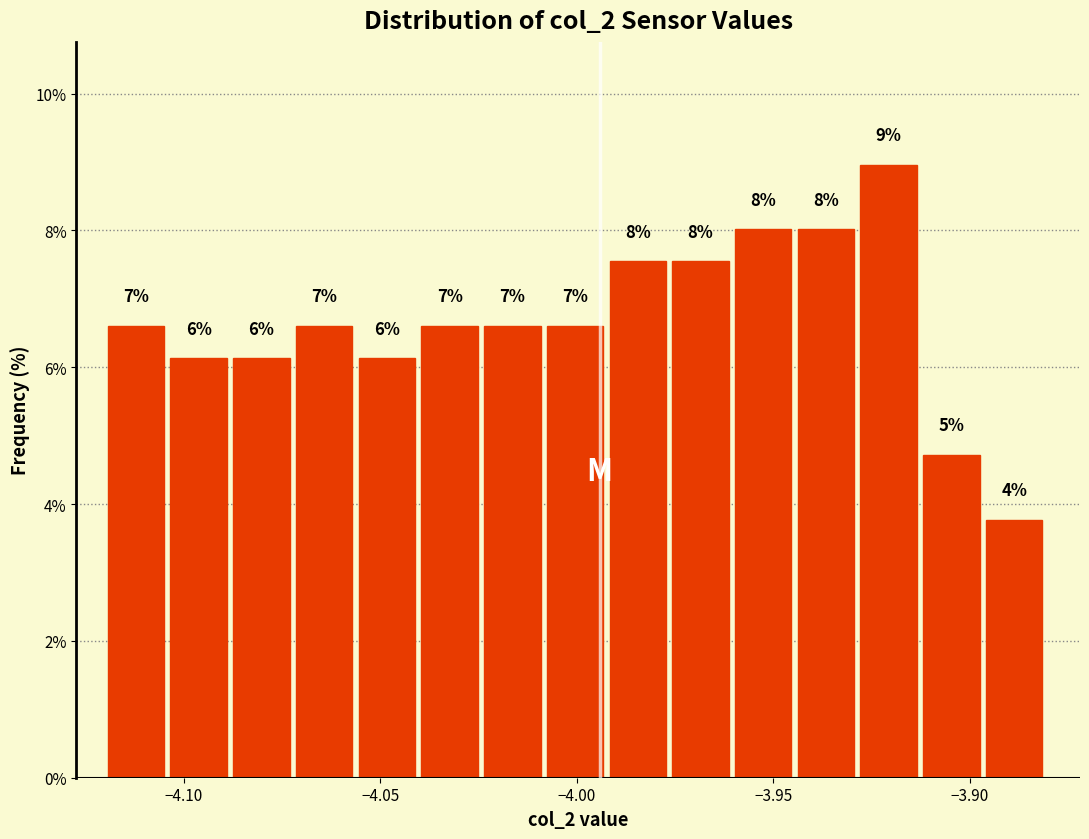

Read against the x-axis, roughly where is the centre of the tallest bar?

-3.920